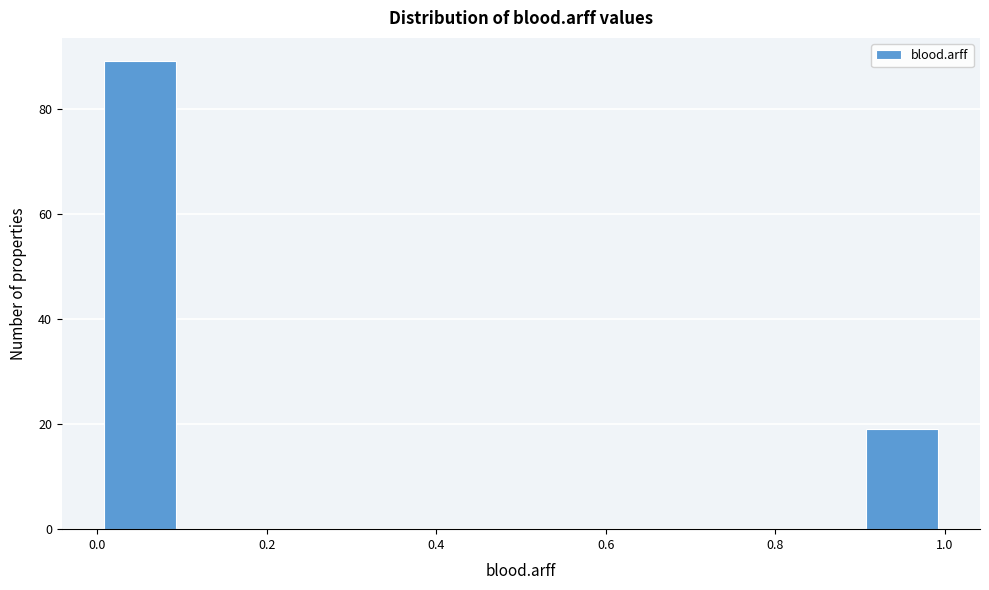

Reading left to right, list every bar in this chart as the range it spans on the x-axis followed by its height. The values are not printed on the chart, so give them approximately, as read against the axis.

0.0 to 0.1: 90
0.1 to 0.2: 0
0.2 to 0.3: 0
0.3 to 0.4: 0
0.4 to 0.5: 0
0.5 to 0.6: 0
0.6 to 0.7: 0
0.7 to 0.8: 0
0.8 to 0.9: 0
0.9 to 1.0: 20